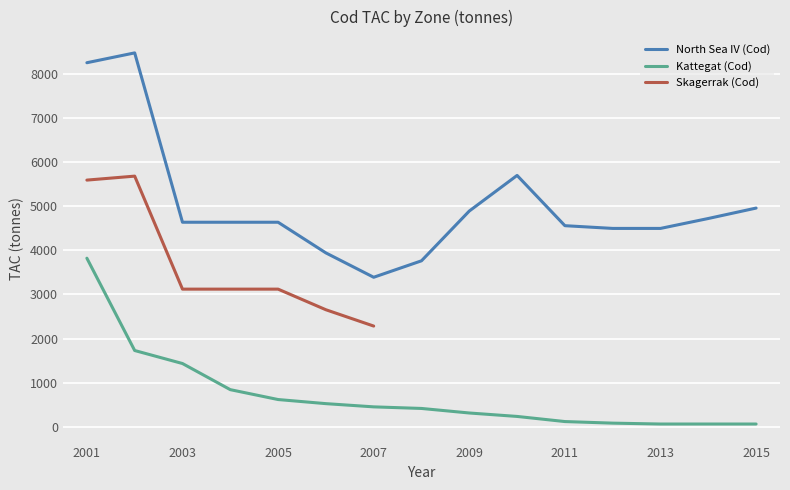

True or false: North Sea IV (Cod) and Kattegat (Cod) intersect in this chart.

False